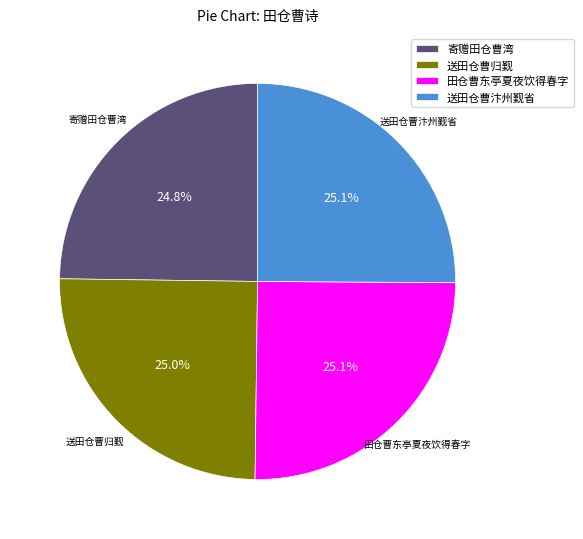

What percentage do 寄赠田仓曹湾 and 田仓曹东亭夏夜饮得春字 together represent?

49.9%